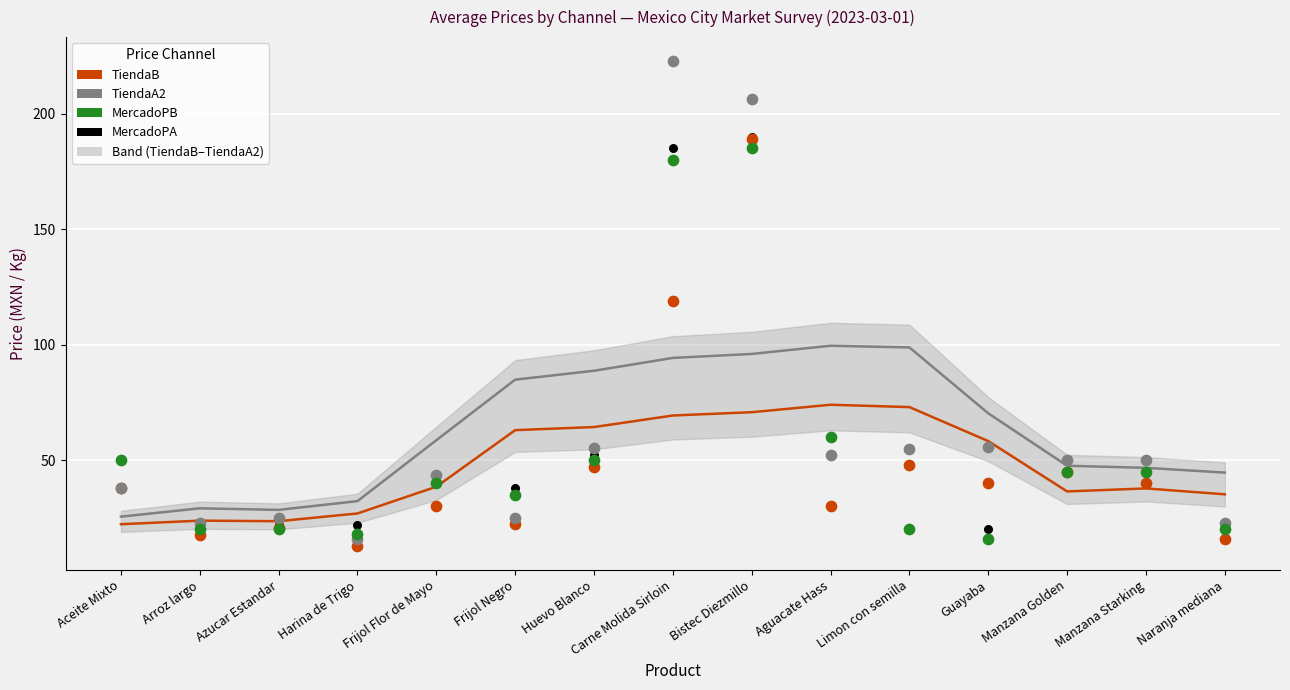

At how many categories does at least one series exceed 64?

7